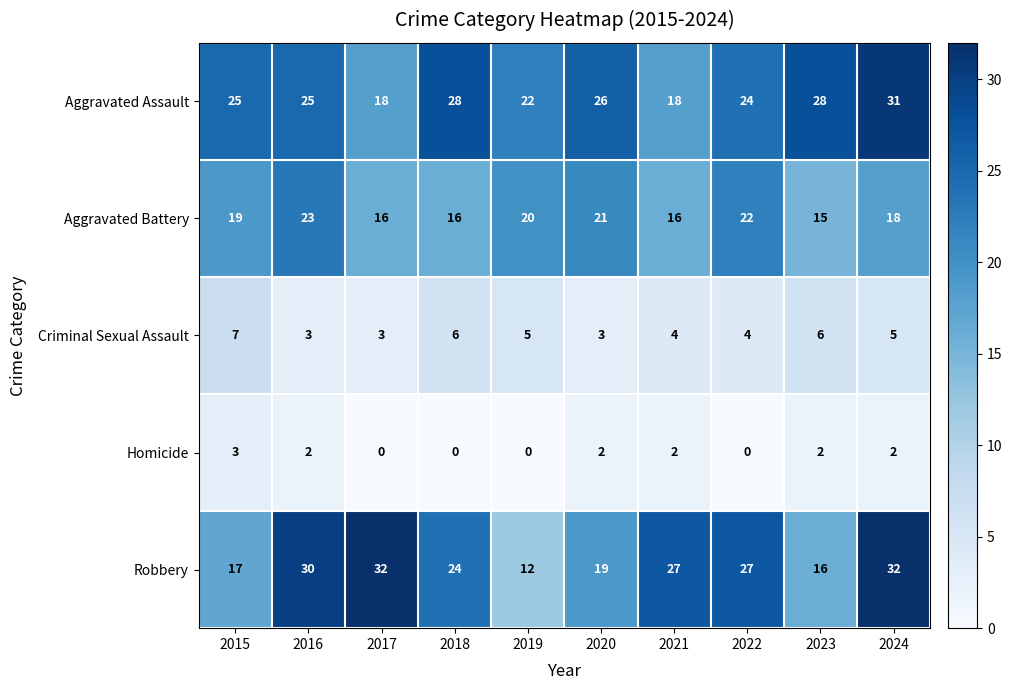

Which series has the widest spread of values?

Robbery